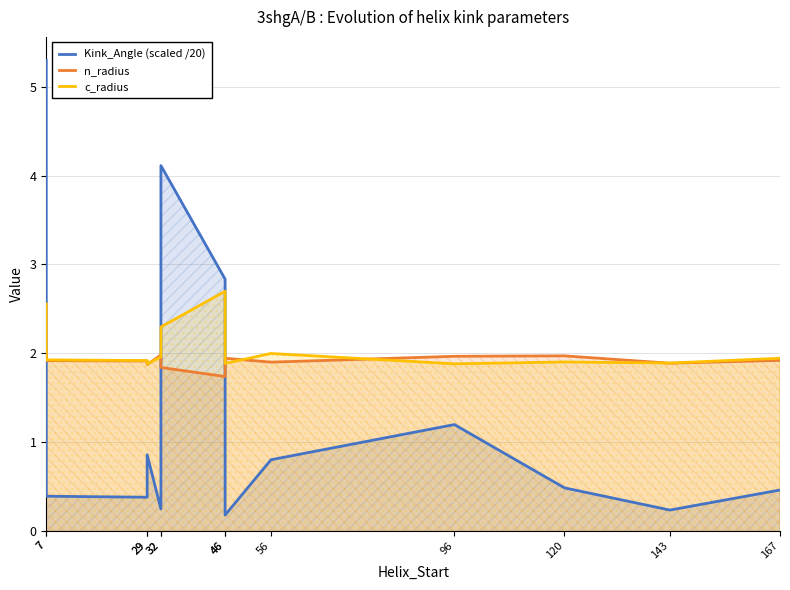

Which has a higher value, 120 or 96?

96